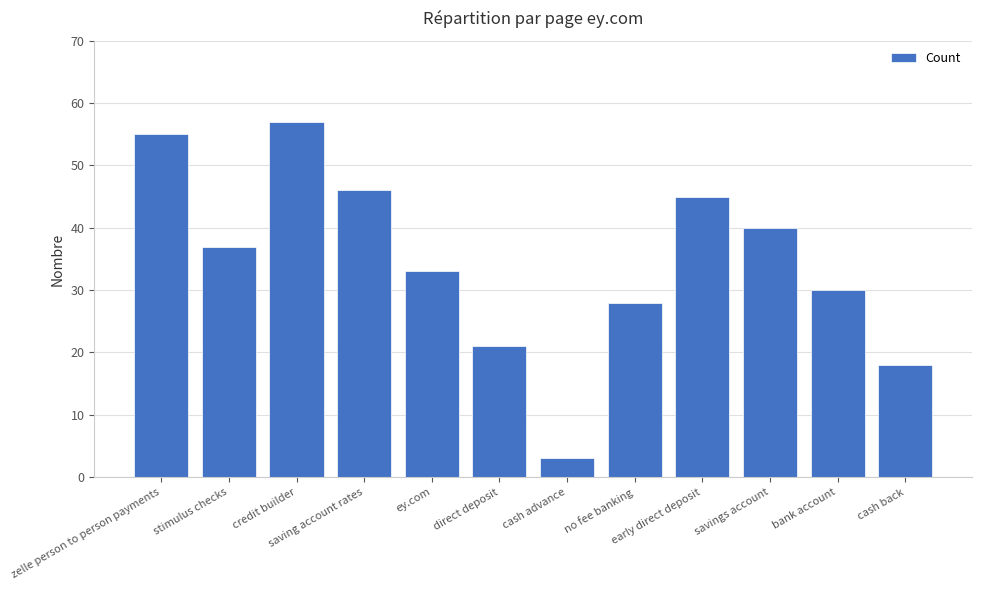

The chart shows a value of 3 at cash advance. True or false?

True